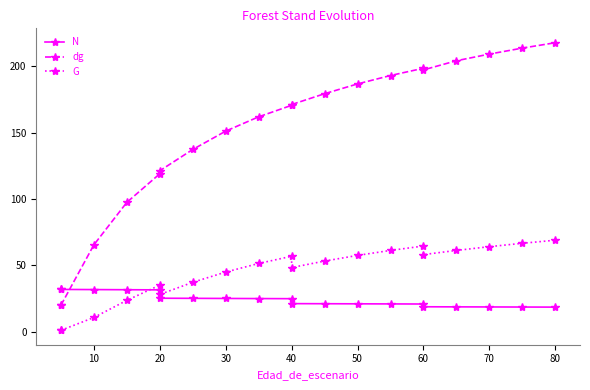

Is this an area chart (filled region under the line)?

No